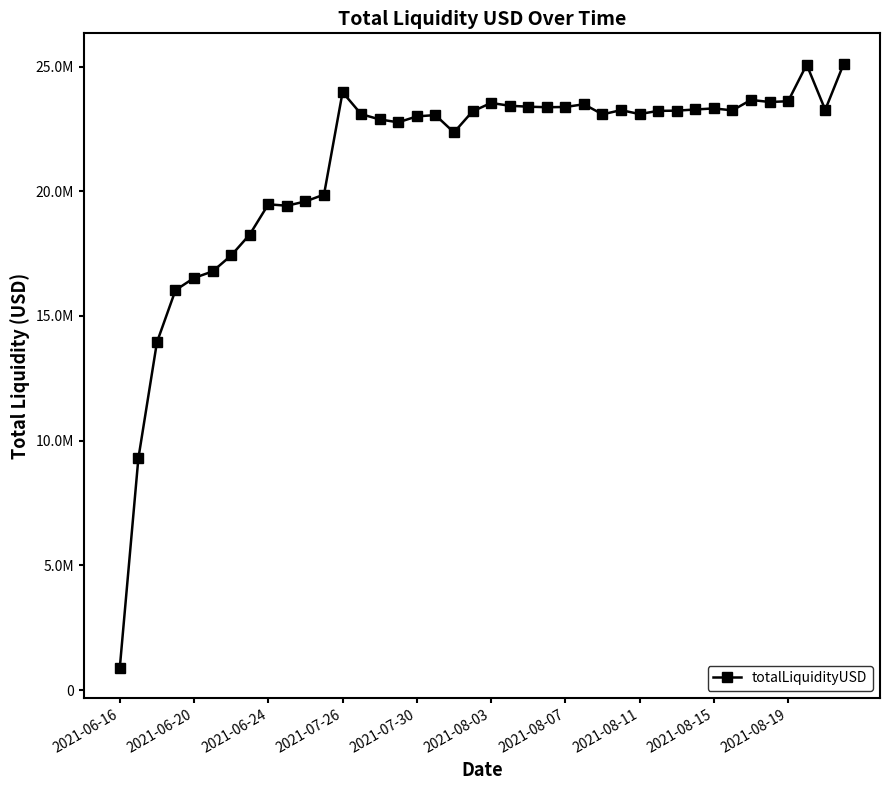

What is the difference between the maximum and minimum values?

24221003.5